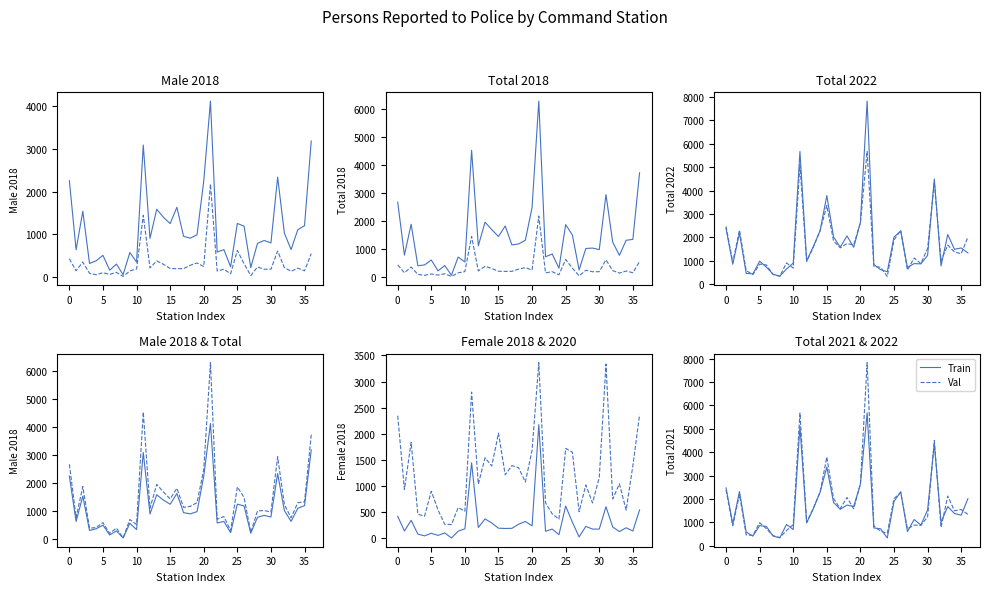

Between 19 and 13, which is larger?

19